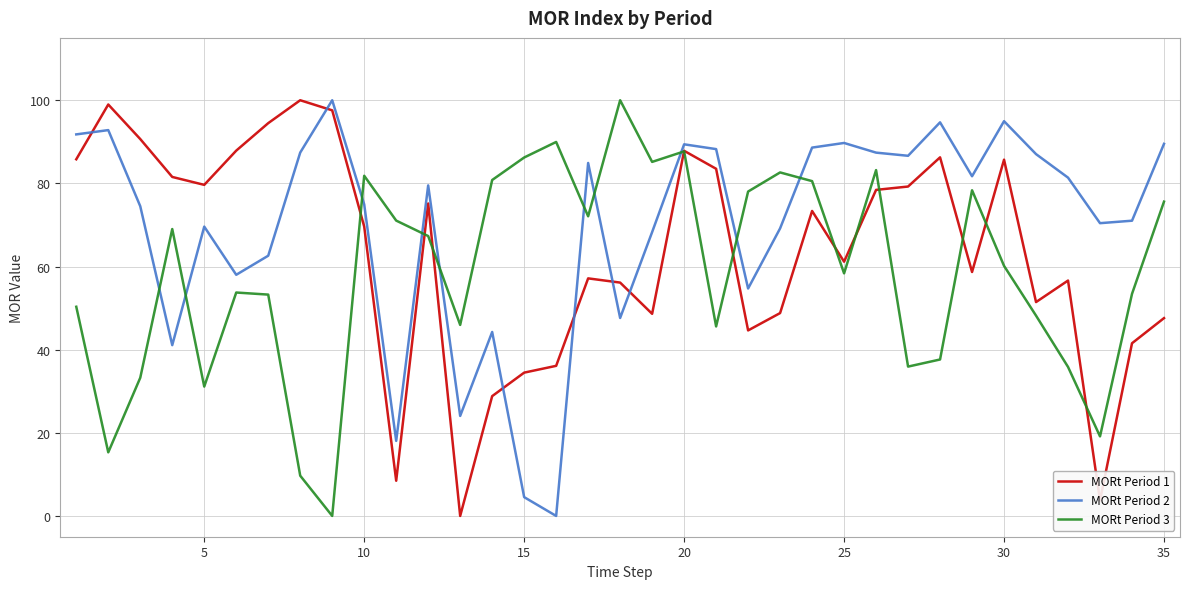

List the series in order of their overall mean, lowest first.

MORt Period 3, MORt Period 1, MORt Period 2